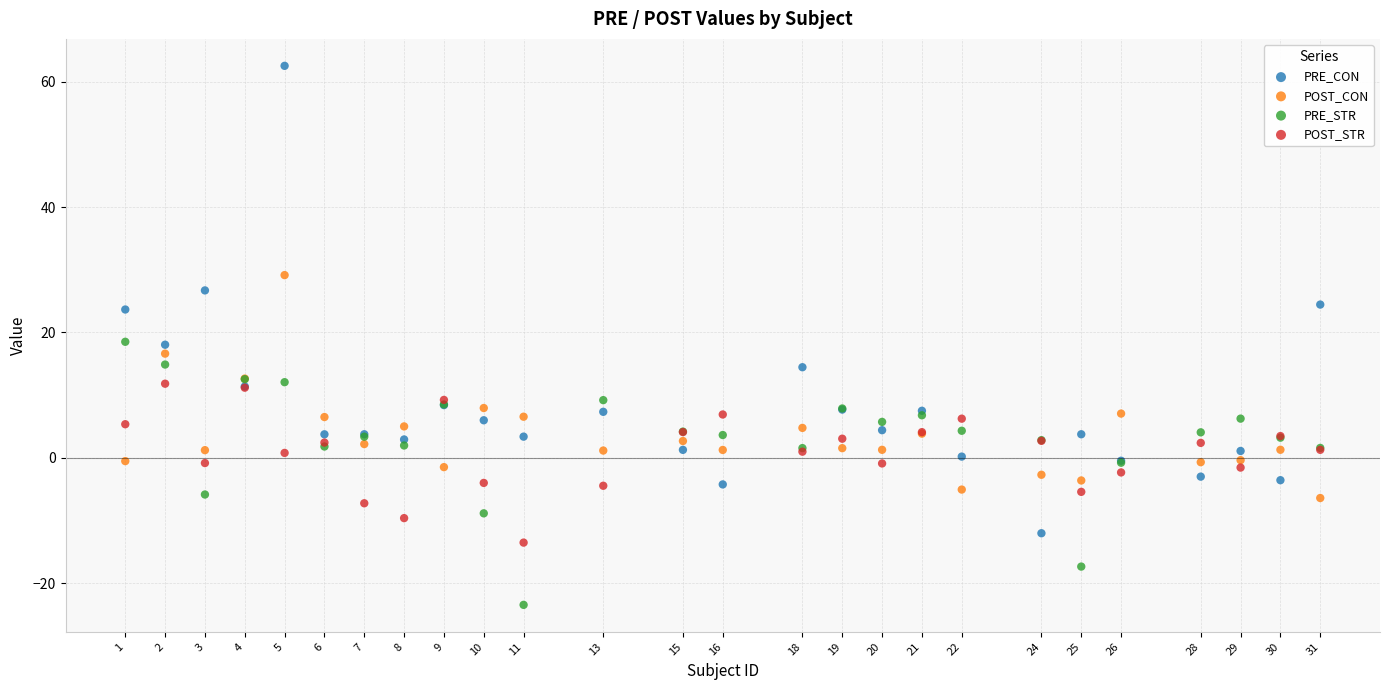

Which series has the largest Y range (max minus min)?

PRE_CON